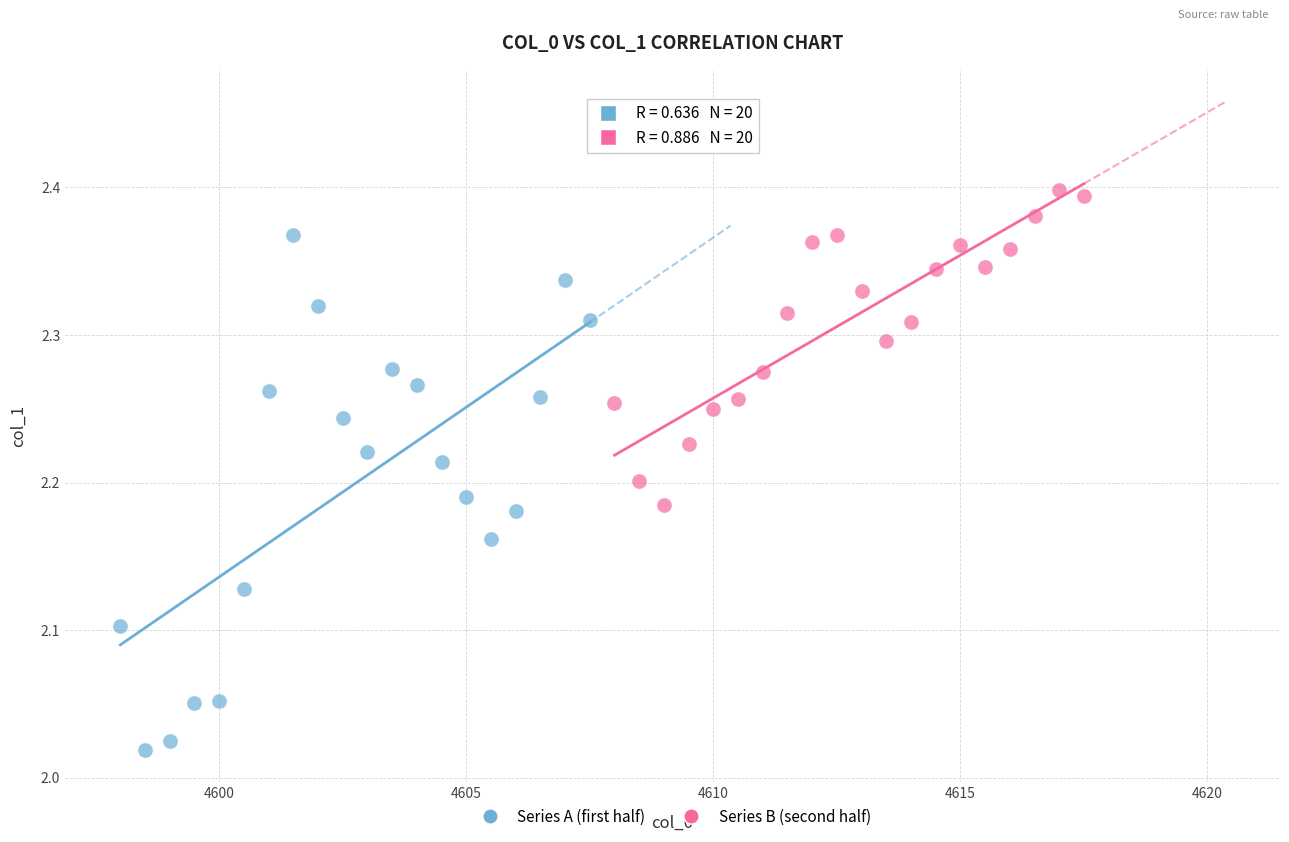

Which series contains the lowest Y value?

Series A (first half)